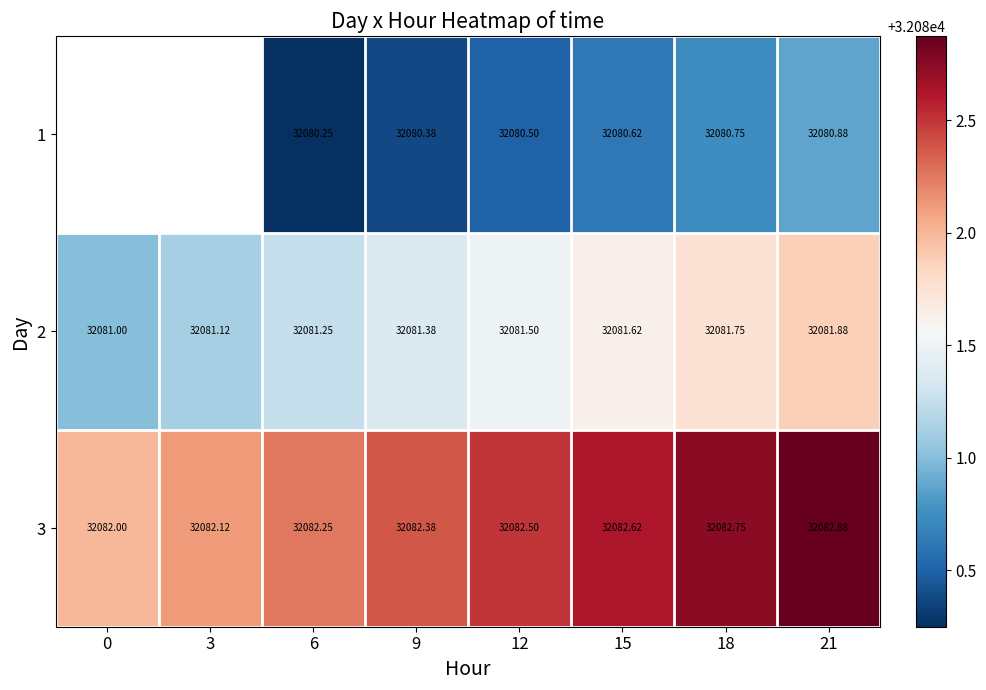

Is the value of 1 at 9 greater than the value of 3 at 9?

No